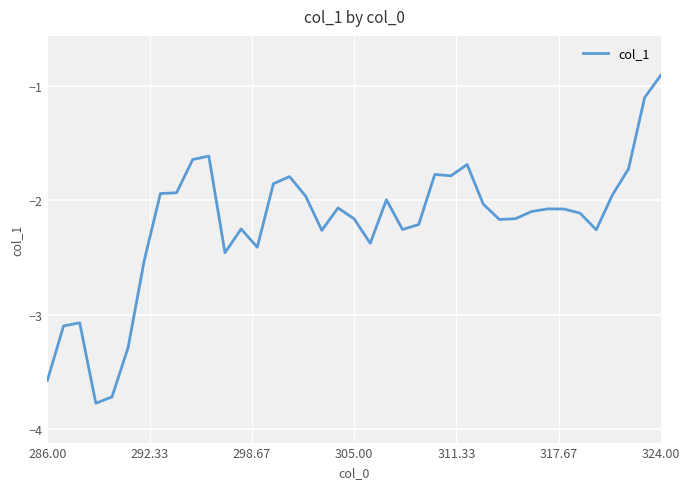

What is the smallest value displayed?

-3.8